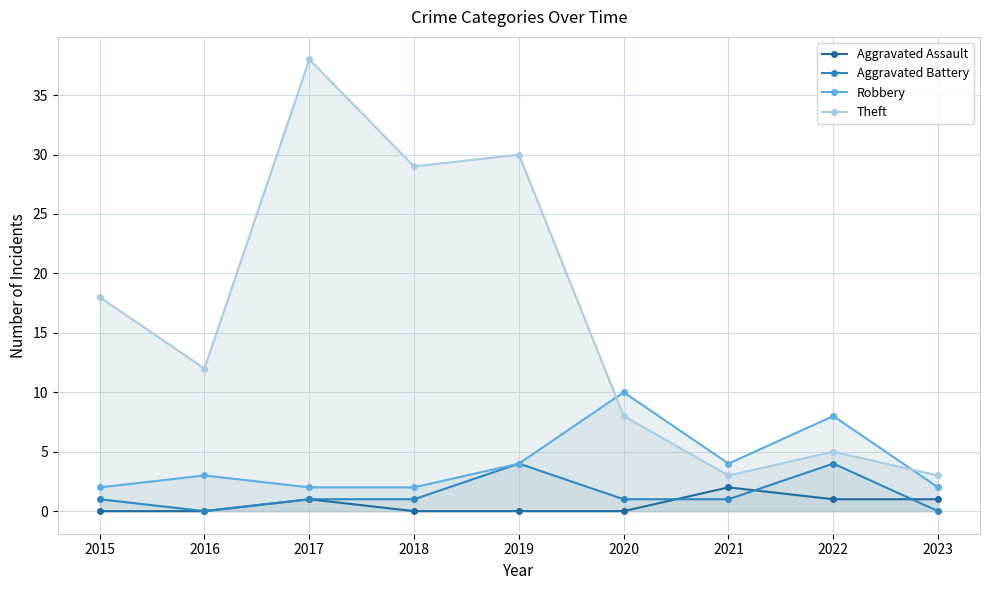

List the series in order of their peak value, highest first.

Theft, Robbery, Aggravated Battery, Aggravated Assault